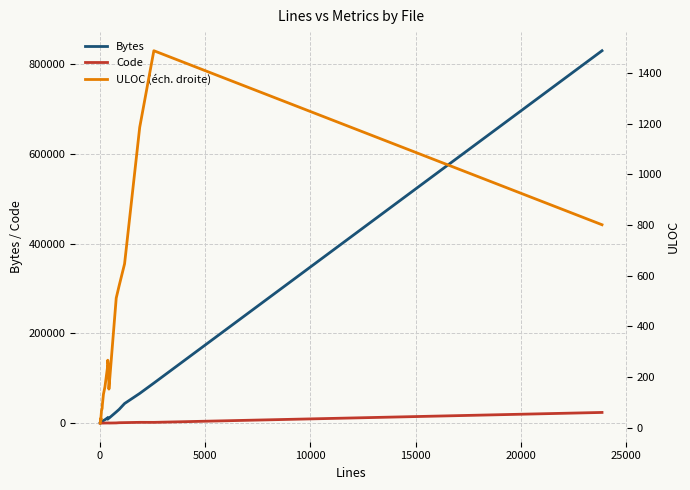

True or false: Bytes and ULOC (éch. droite) intersect in this chart.

False